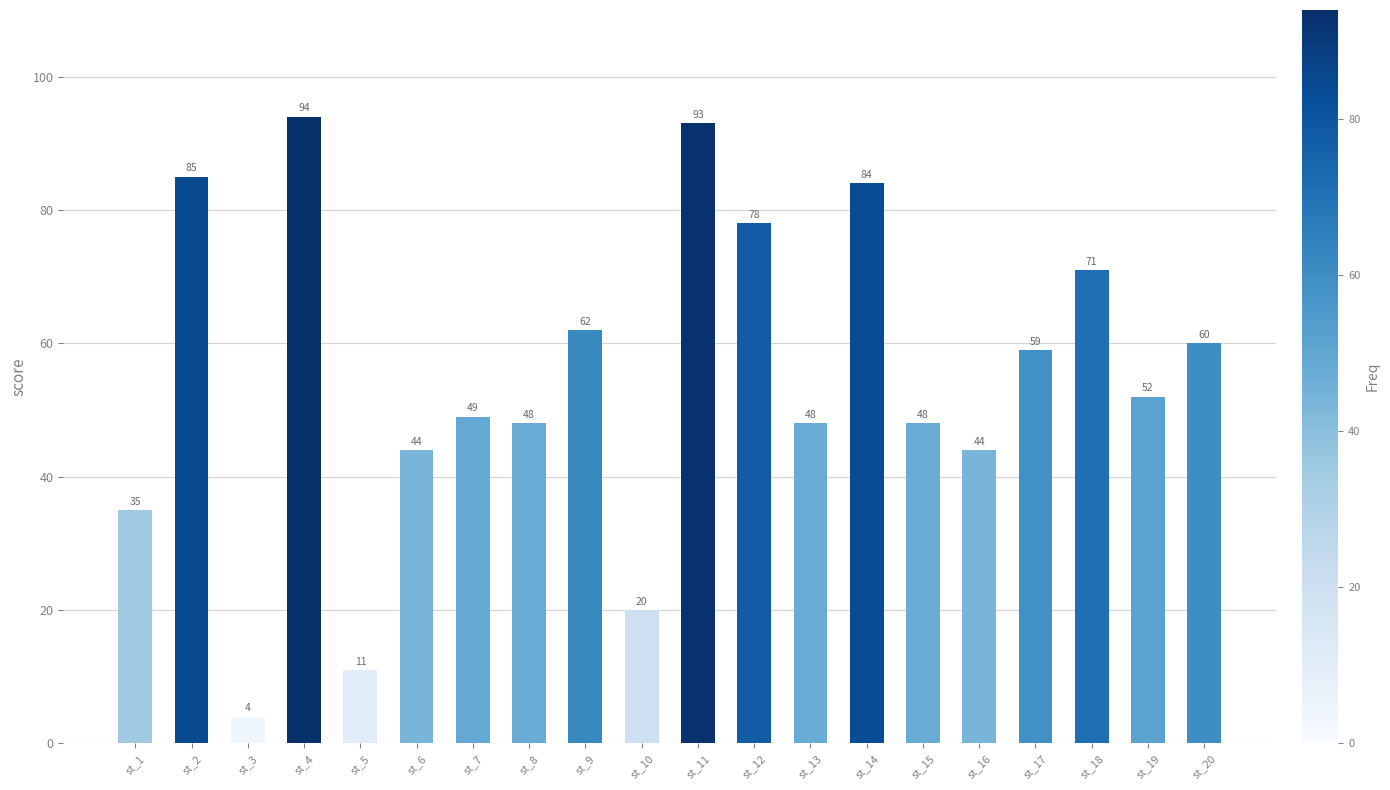

What is the change in value from st_4 to st_20?

-34